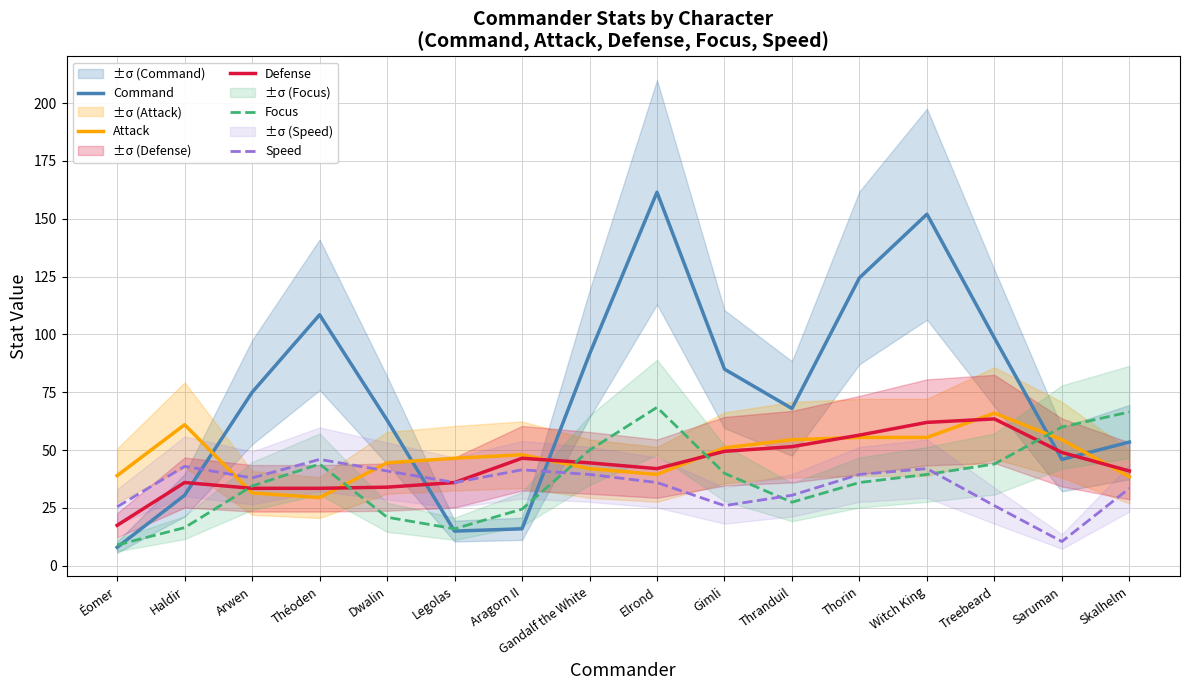

How many lines are shown in the chart?

5